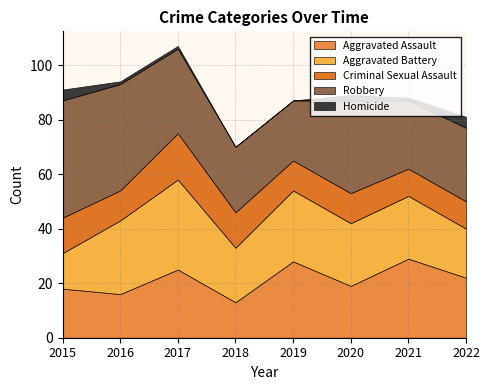

Count the Homicide values in the range 1 to 4.

6